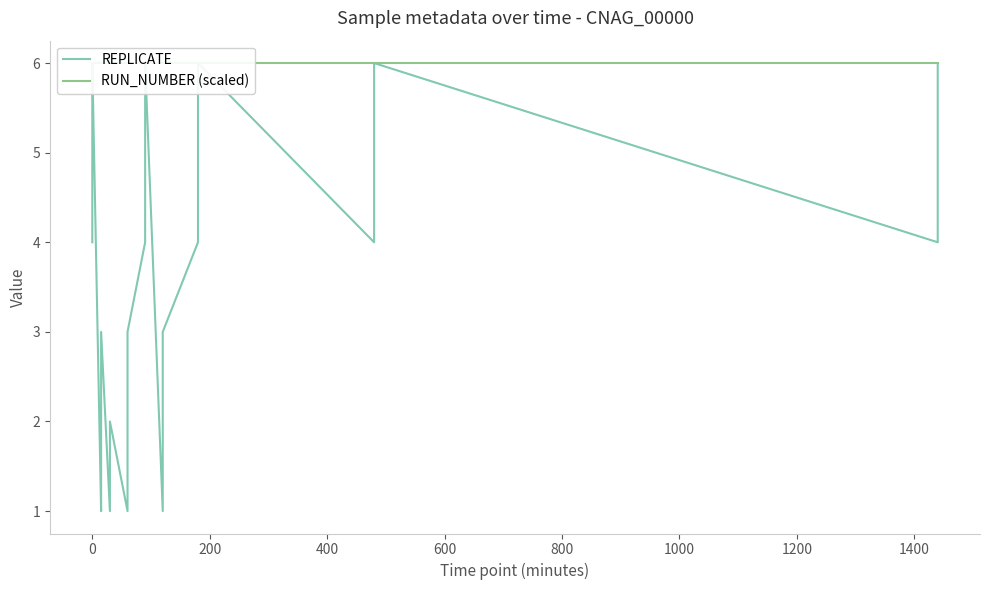

True or false: RUN_NUMBER (scaled) and REPLICATE intersect in this chart.

False